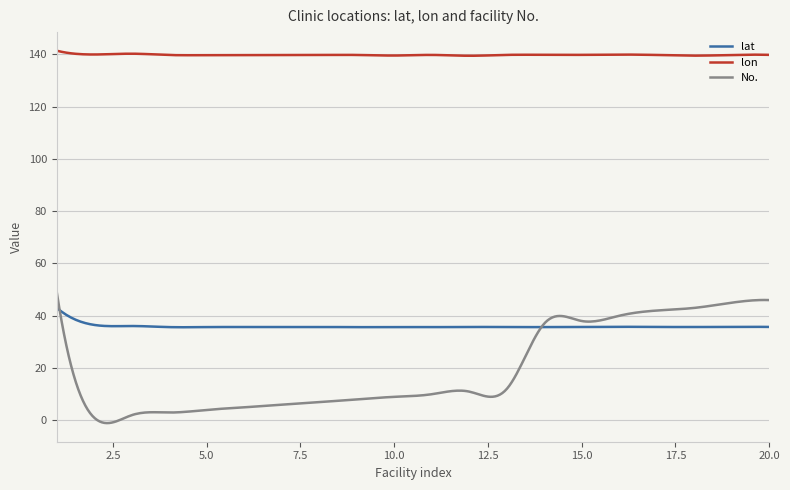

What is the maximum value for lon?

141.3